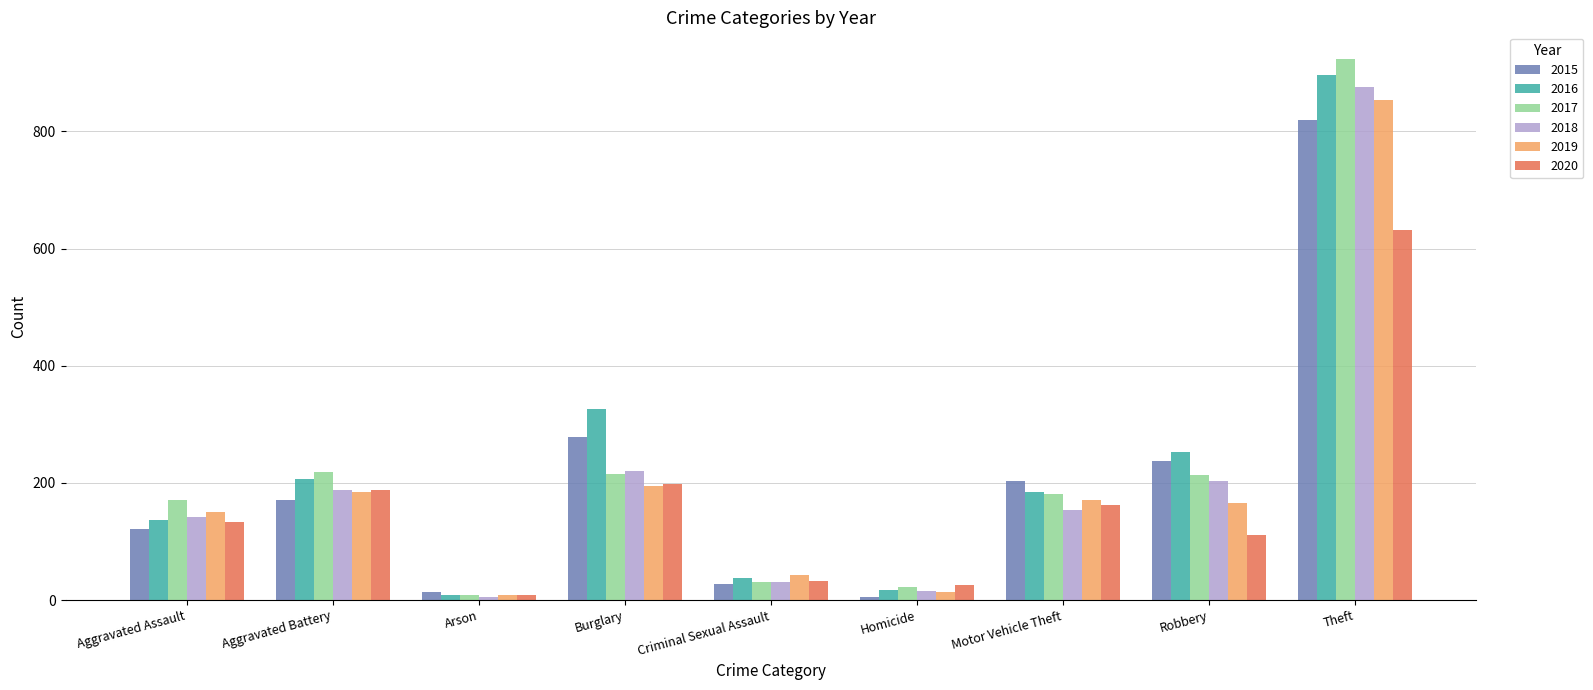

At how many categories does at least one series exceed 517?

1